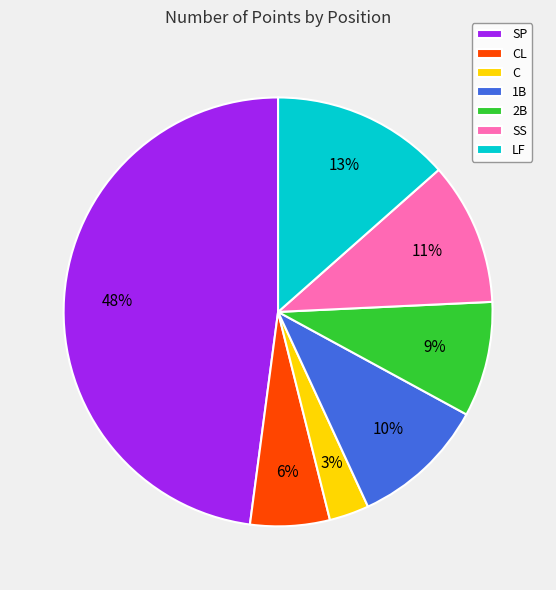

How many slices are in this pie chart?

7